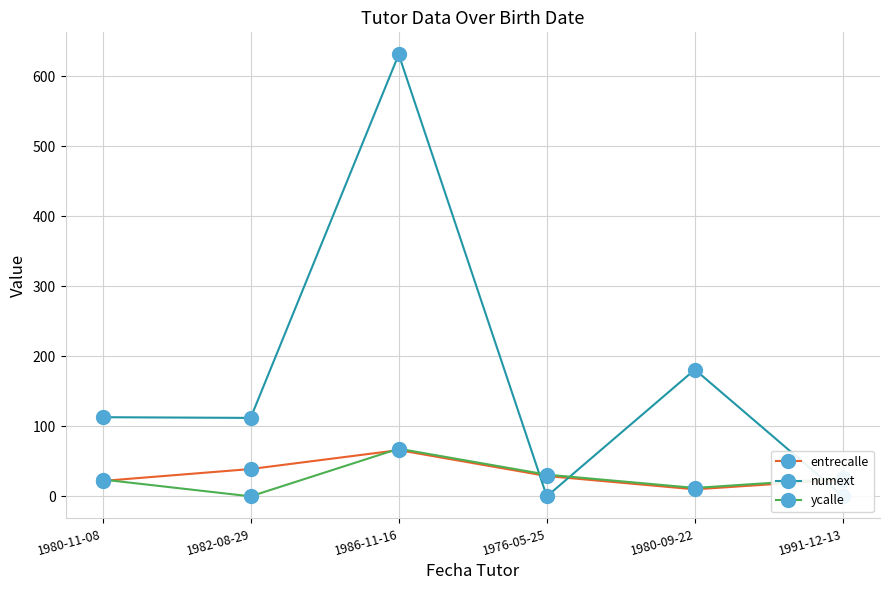

The entrecalle series shows 24 at 1991-12-13. True or false?

True